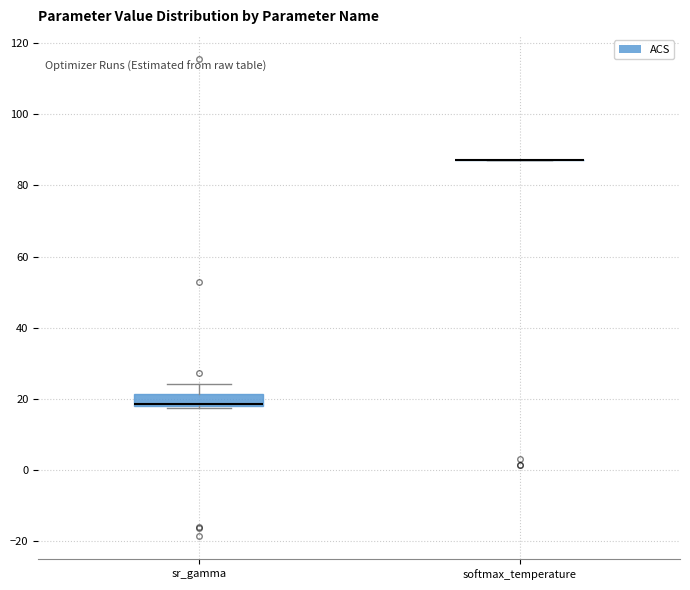

Reading left to right, transcribe this box plot: for each box, give where its median line is, the range the box spans, and where its two whiskers end, as read against the y-axis. The values are not printed on the chart, so give them approximately, as read against the axis.

sr_gamma: median 18 (just above the box's lower edge), box 18 to 22, whiskers 18 to 24
softmax_temperature: box collapsed to a line at 88, whiskers 88 to 88